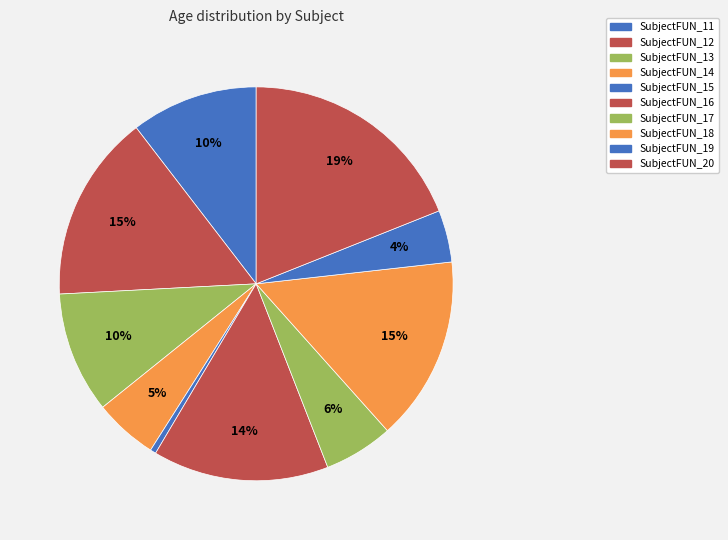

Is SubjectFUN_12 the majority of the pie?

No